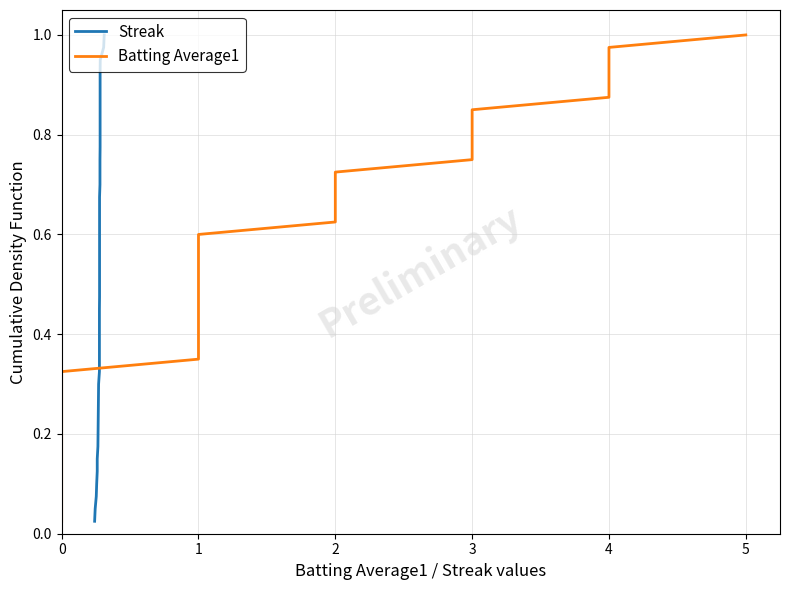

How many lines are shown in the chart?

2